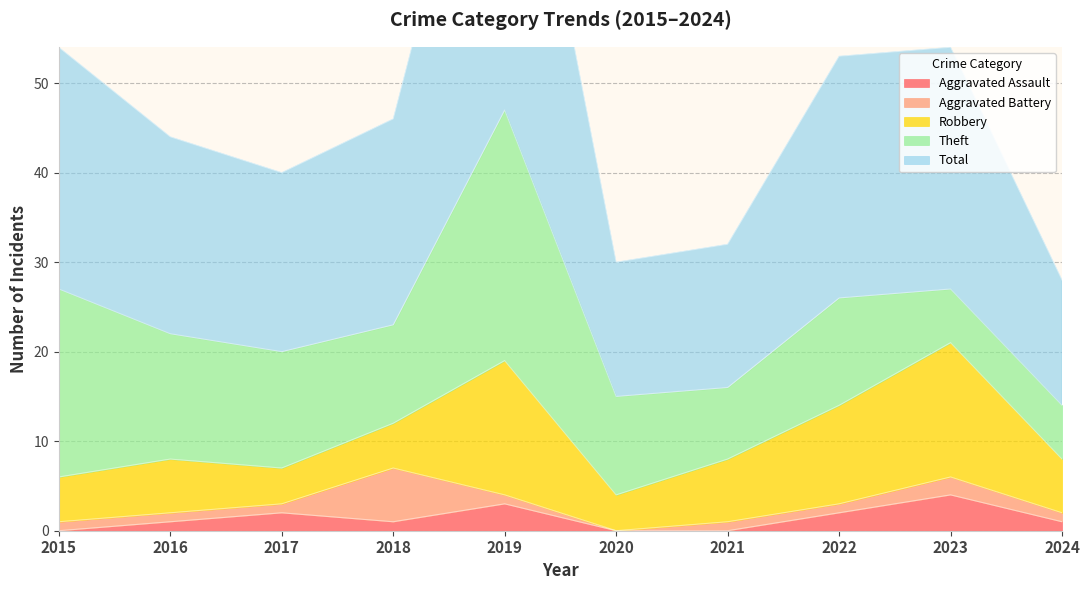

Reading left to right, extract all data points from this chart.

Aggravated Assault: 2015=0	2016=1	2017=2	2018=1	2019=3	2020=0	2021=0	2022=2	2023=4	2024=1
Aggravated Battery: 2015=1	2016=1	2017=1	2018=6	2019=1	2020=0	2021=1	2022=1	2023=2	2024=1
Robbery: 2015=5	2016=6	2017=4	2018=5	2019=15	2020=4	2021=7	2022=11	2023=15	2024=6
Theft: 2015=21	2016=14	2017=13	2018=11	2019=28	2020=11	2021=8	2022=12	2023=6	2024=6
Total: 2015=27	2016=22	2017=20	2018=23	2019=47	2020=15	2021=16	2022=27	2023=27	2024=14